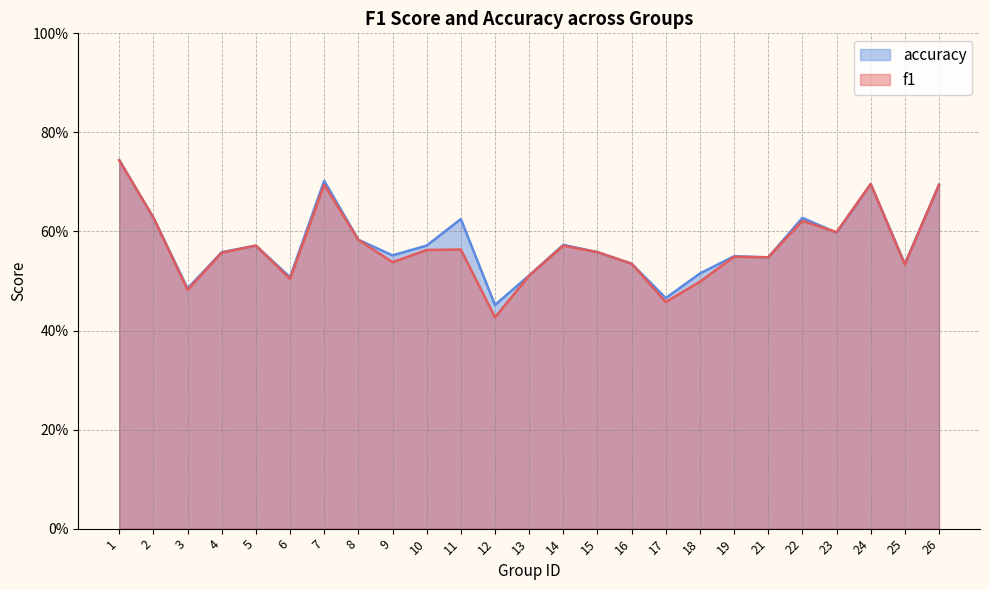

Which series has the largest total across all categories?

accuracy